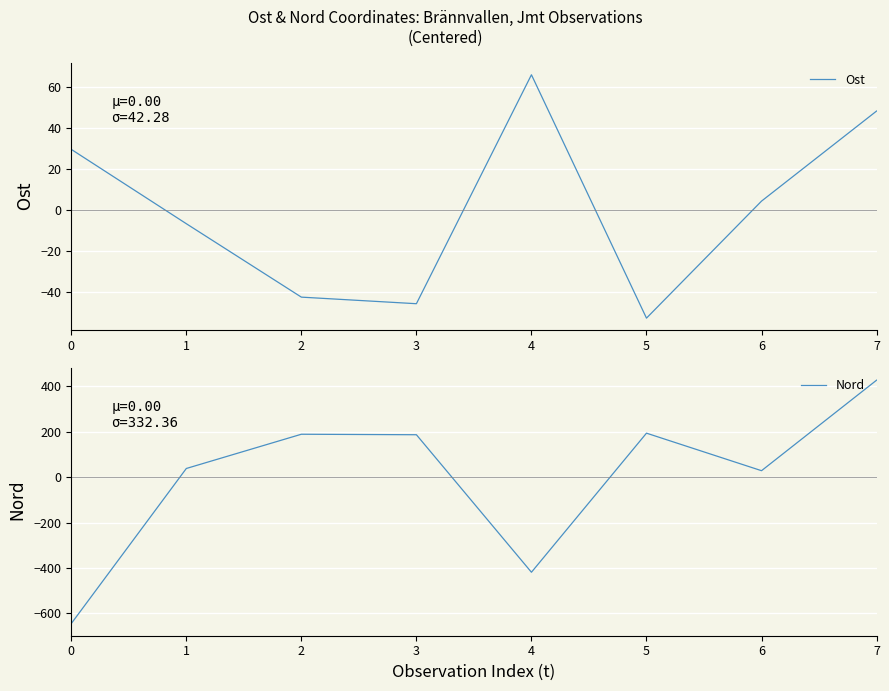

What is the value of the Nord point at the 6th from the left?

193.8